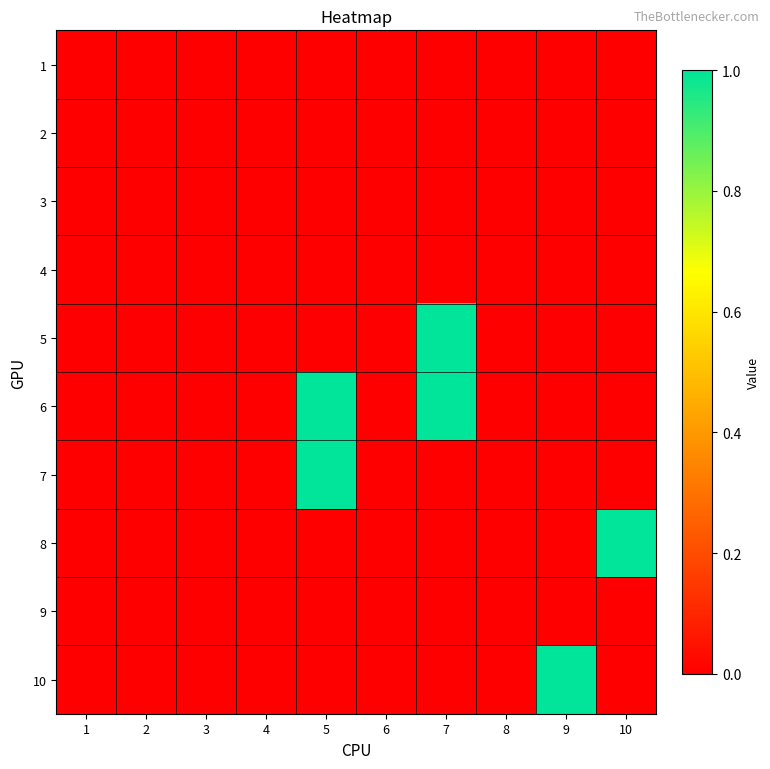

What is the total value across all series at 10?

1